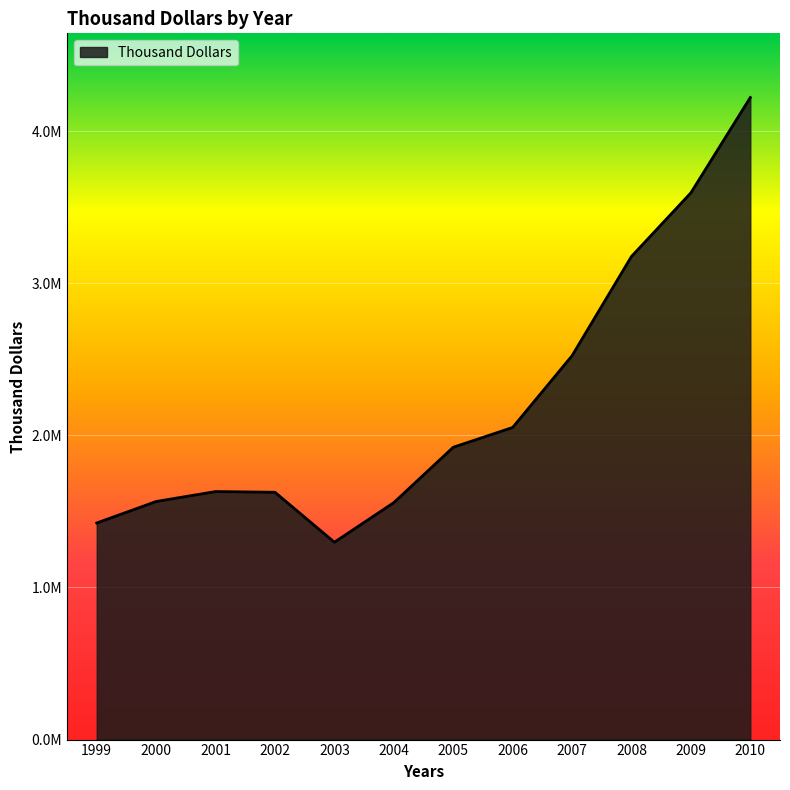

The value at 2001 is 2689314. True or false?

False